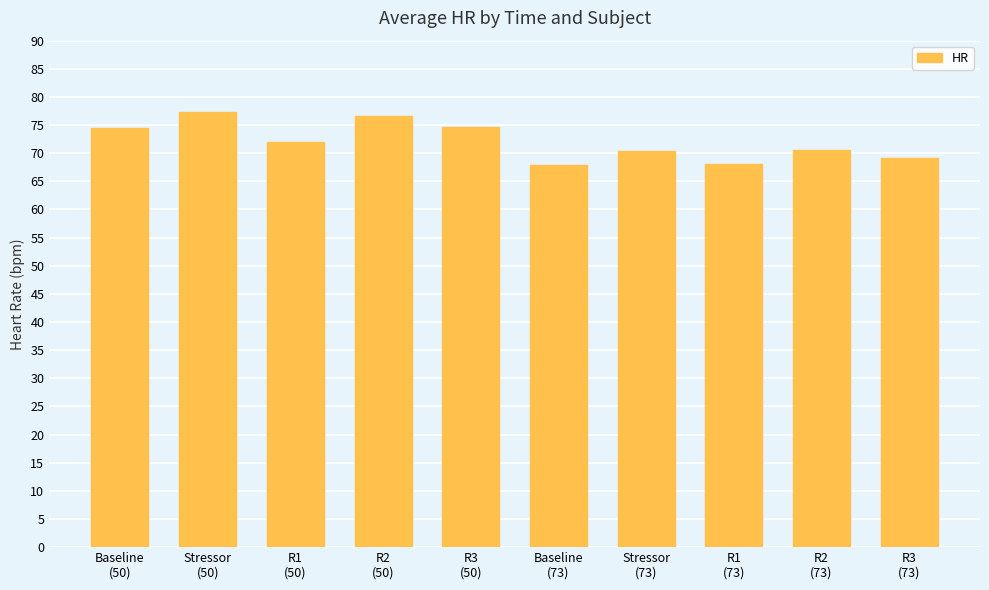

What is the sum of all values?

721.4